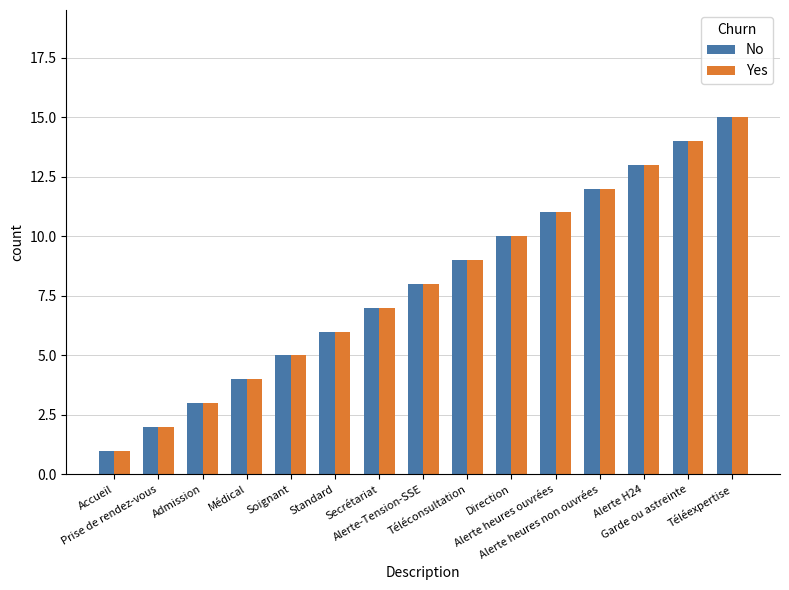

Is it true that Yes equals 6 at Médical?

False